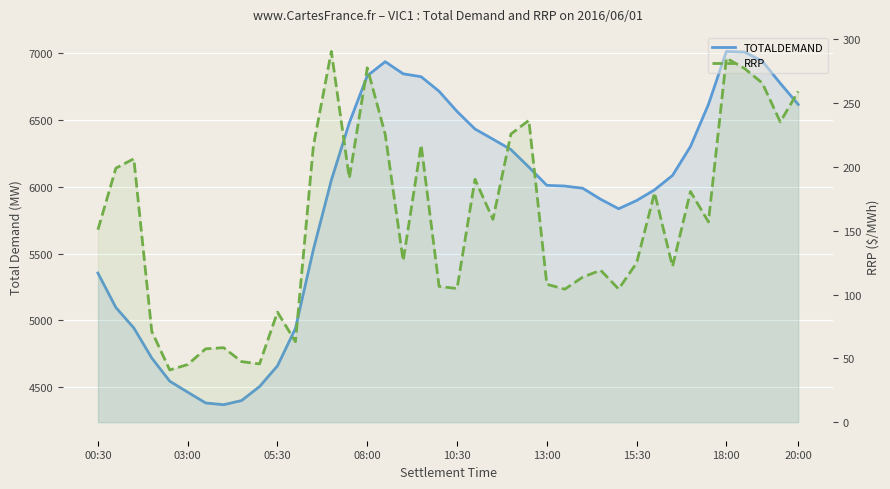

Reading right to left, what are all the values shown in this chart?

TOTALDEMAND: 6617.6	6776.0	6942.1	7010.2	7014.9	6617.4	6302.1	6085.2	5977.2	5897.1	5835.3	5906.5	5989.1	6005.8	6011.2	6147.4	6279.1	6357.0	6433.2	6565.0	6716.0	6825.2	6847.1	6938.1	6831.9	6479.4	6050.0	5529.7	4937.8	4657.9	4502.2	4397.7	4366.4	4379.5	4460.2	4542.8	4716.3	4942.0	5095.2	5353.2
RRP: 259.1	235.2	265.6	277.1	285.2	156.9	180.7	122.0	179.7	124.8	104.3	119.0	113.6	104.2	108.0	236.4	225.7	158.9	190.2	104.7	106.3	217.2	126.4	225.5	277.6	191.1	290.4	216.4	63.1	86.2	45.6	47.5	58.4	57.5	45.2	40.9	71.1	206.3	198.9	150.7